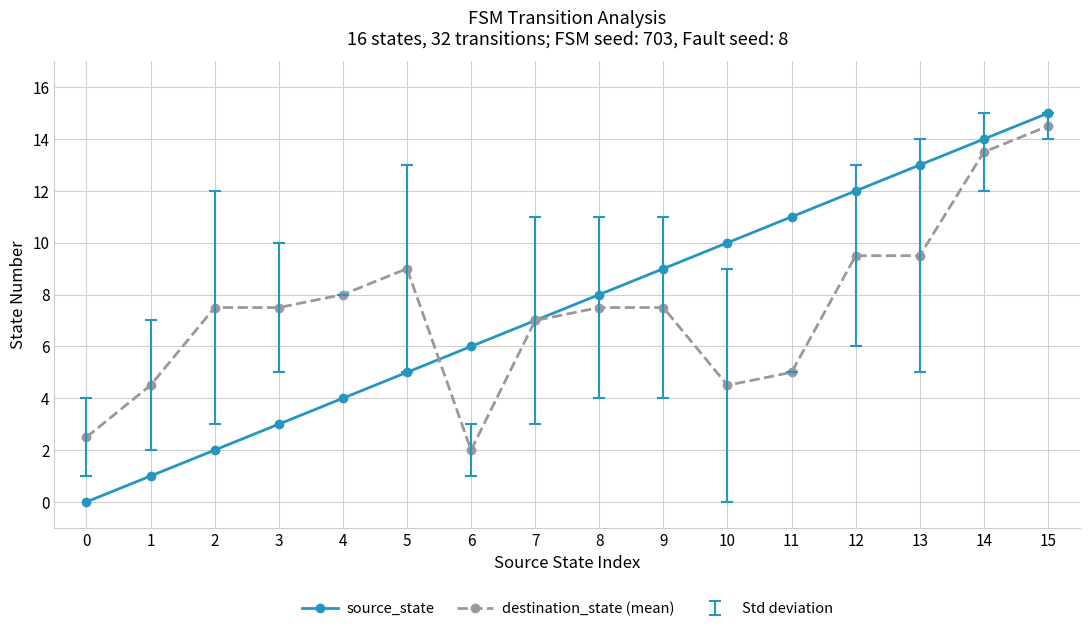

True or false: source_state has more than 0 points higher than both neighbors.

False